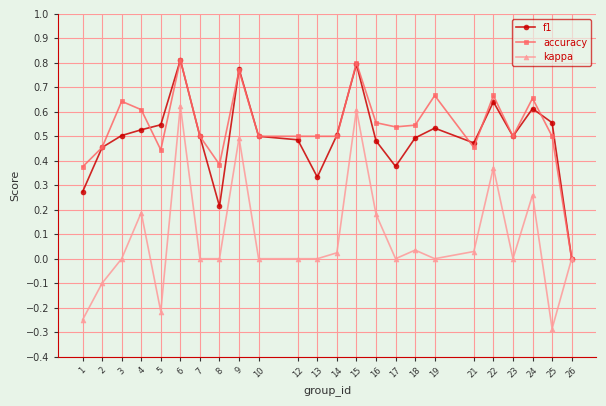

Which category has the lowest value across all series?

25